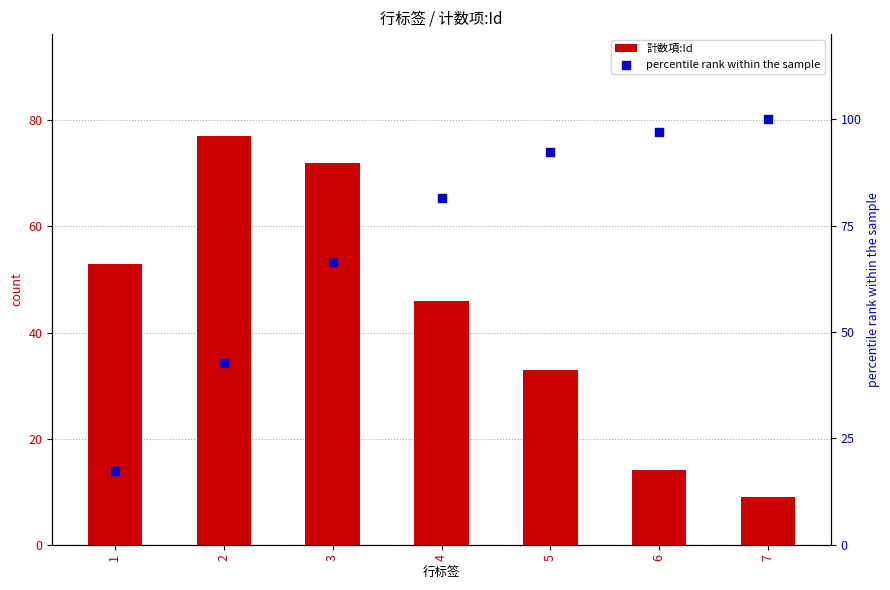

What are all the series names shown in the legend?

計数項:Id, percentile rank within the sample